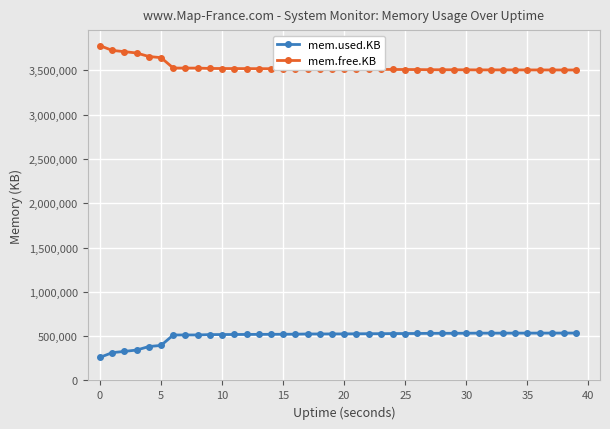

How many data points in mem.used.KB are less than 525288?

20